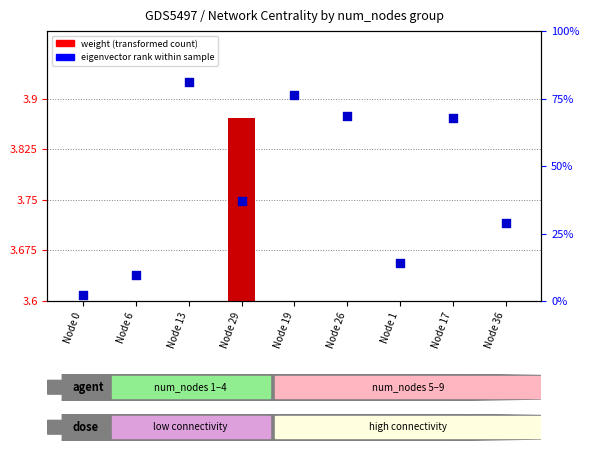

Which series has the widest spread of Y values?

eigenvector (percentile rank)